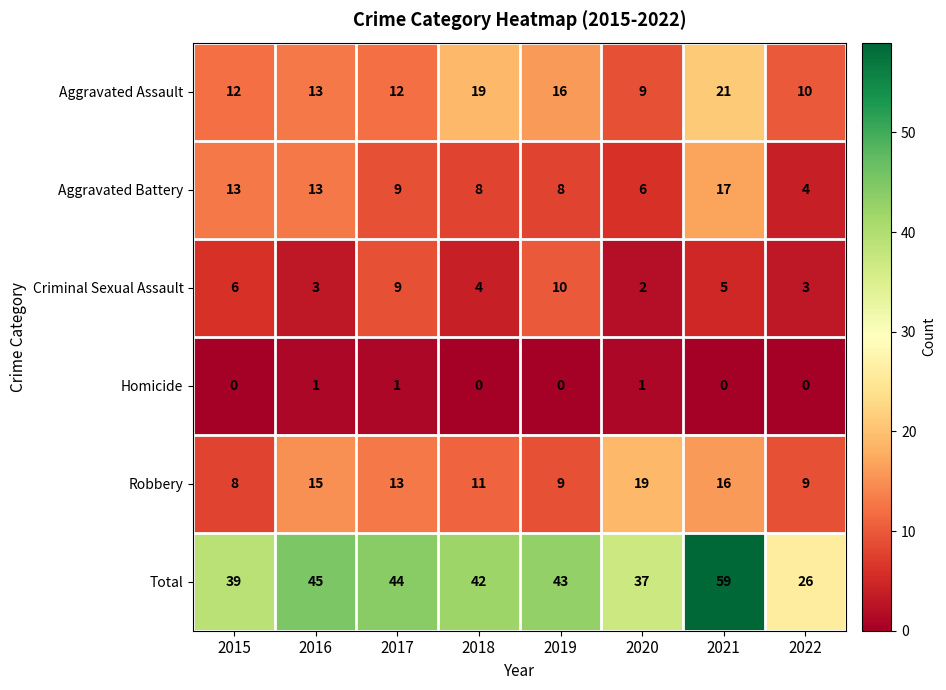

Between 2016 and 2017, which series saw the biggest shift?

Criminal Sexual Assault